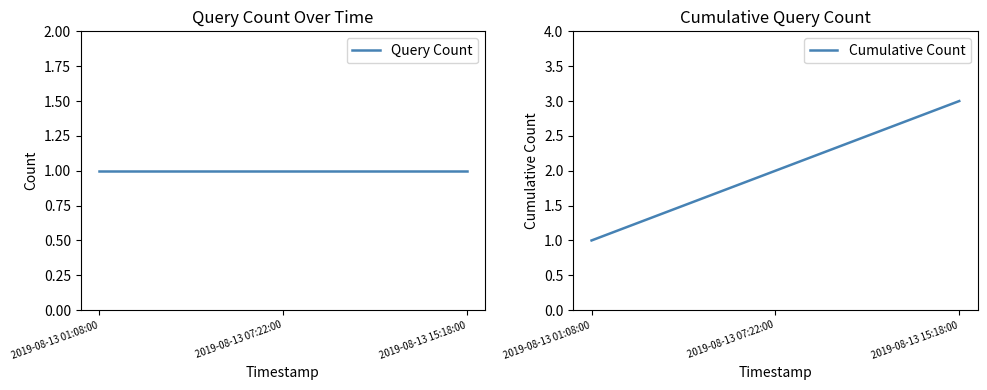

How many data points does each series have?

3